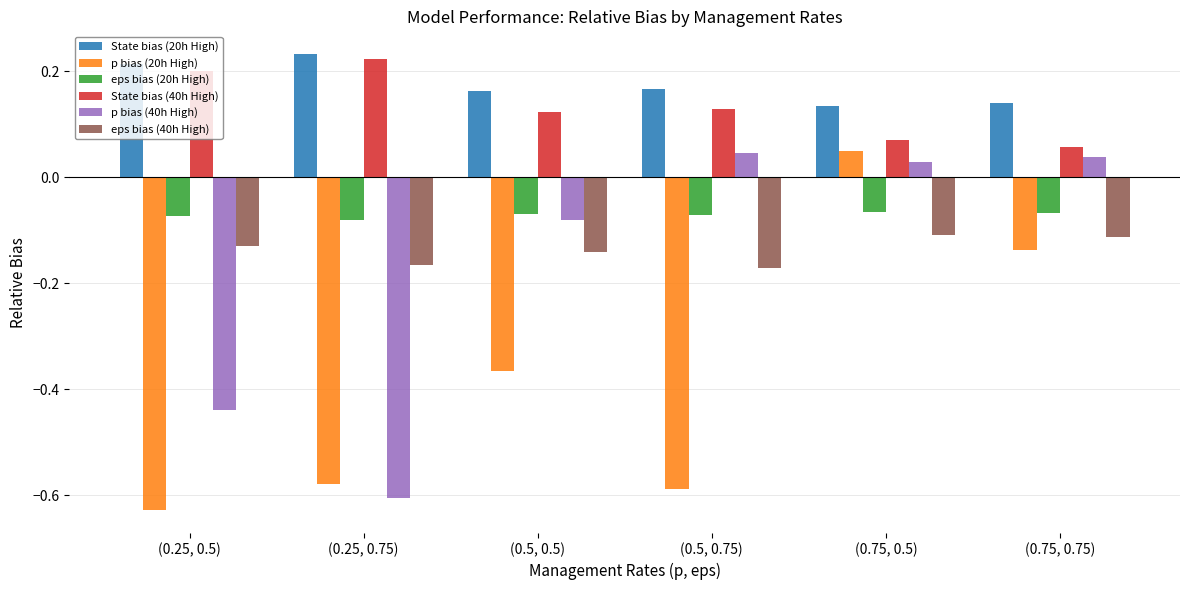

What are all the series names shown in the legend?

State bias (20h High), p bias (20h High), eps bias (20h High), State bias (40h High), p bias (40h High), eps bias (40h High)